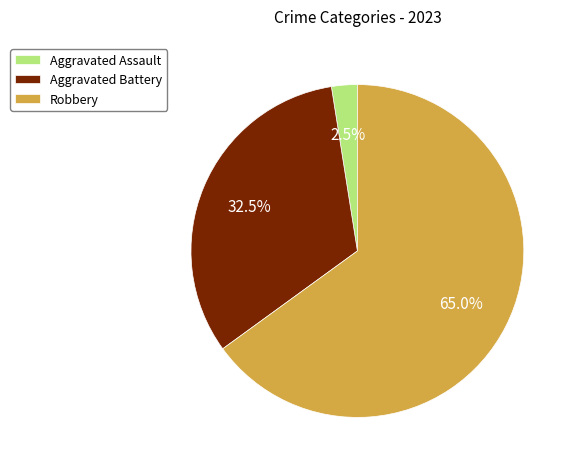

Is there a majority slice in this chart?

Yes